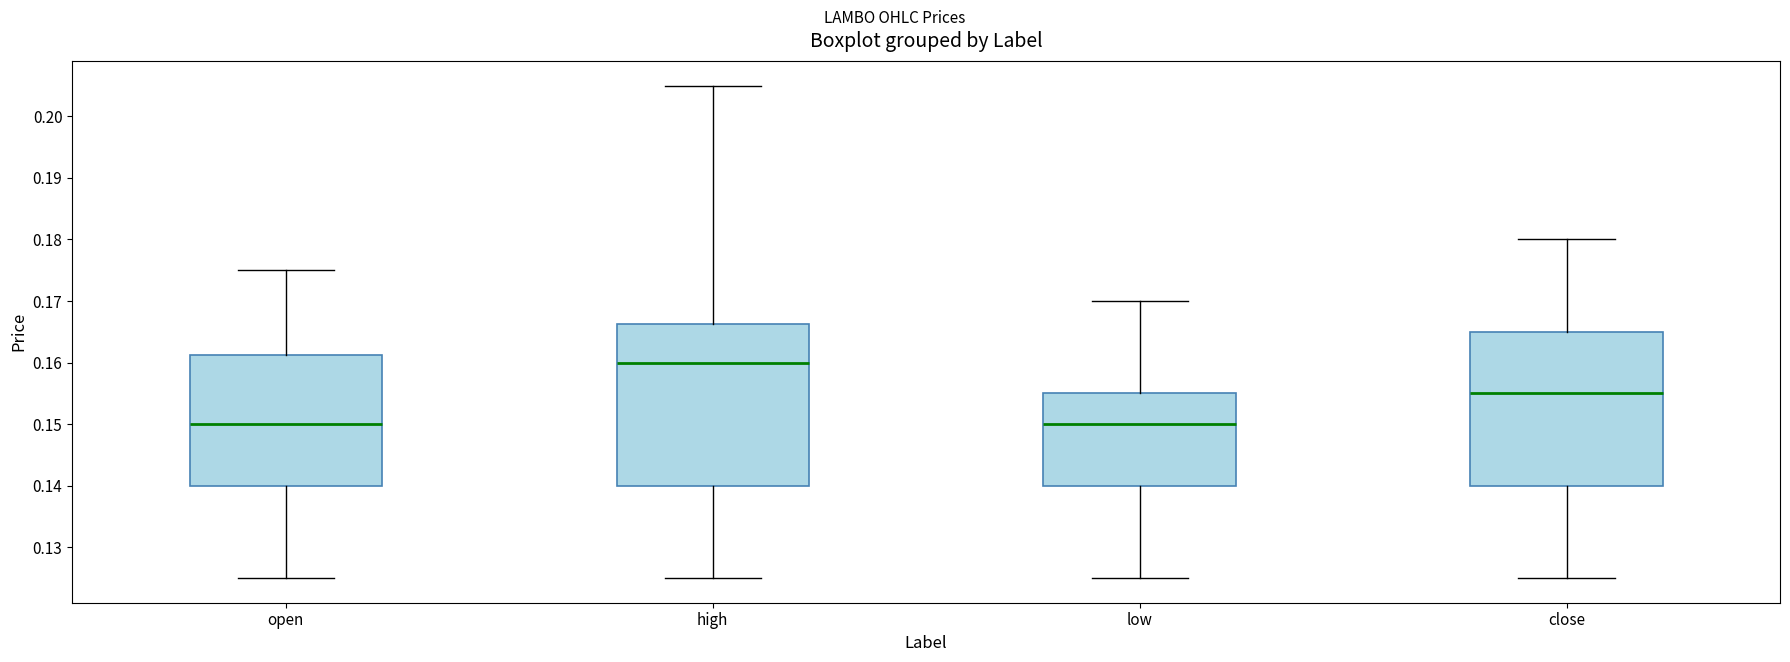

Reading left to right, read every box against the y-axis: the position of its median line, the range the box covers, and the ends of its whiskers. The values are not printed on the chart, so give them approximately, as read against the axis.

open: median 0.150, box 0.140 to 0.161, whiskers 0.125 to 0.175
high: median 0.160, box 0.140 to 0.166, whiskers 0.125 to 0.205
low: median 0.150, box 0.140 to 0.155, whiskers 0.125 to 0.170
close: median 0.155, box 0.140 to 0.165, whiskers 0.125 to 0.180